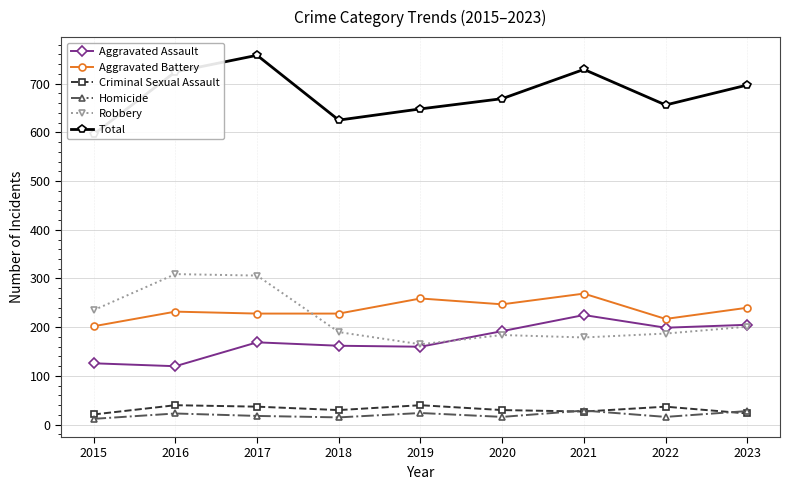

Which series changed the most between 2015 and 2016?

Total